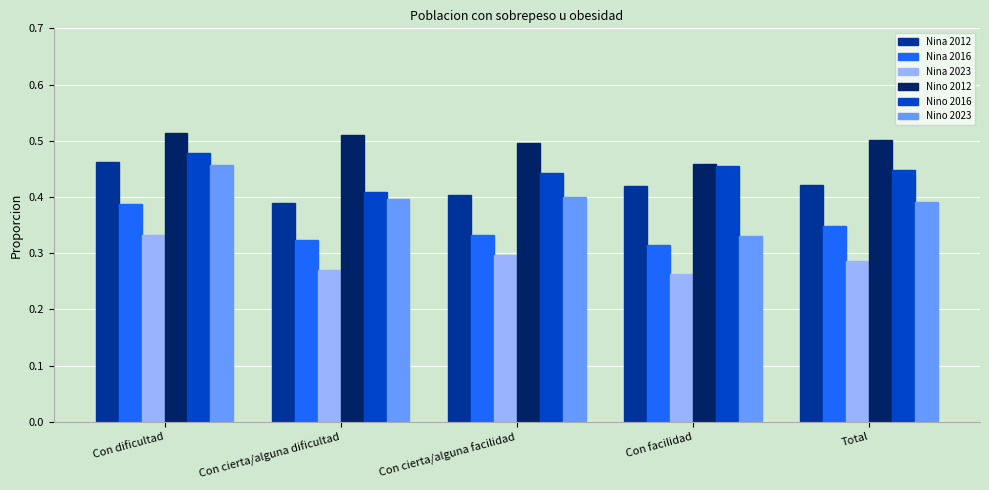

Is the value of Nina 2016 at Con cierta/alguna dificultad greater than the value of Nino 2016 at Con cierta/alguna facilidad?

No